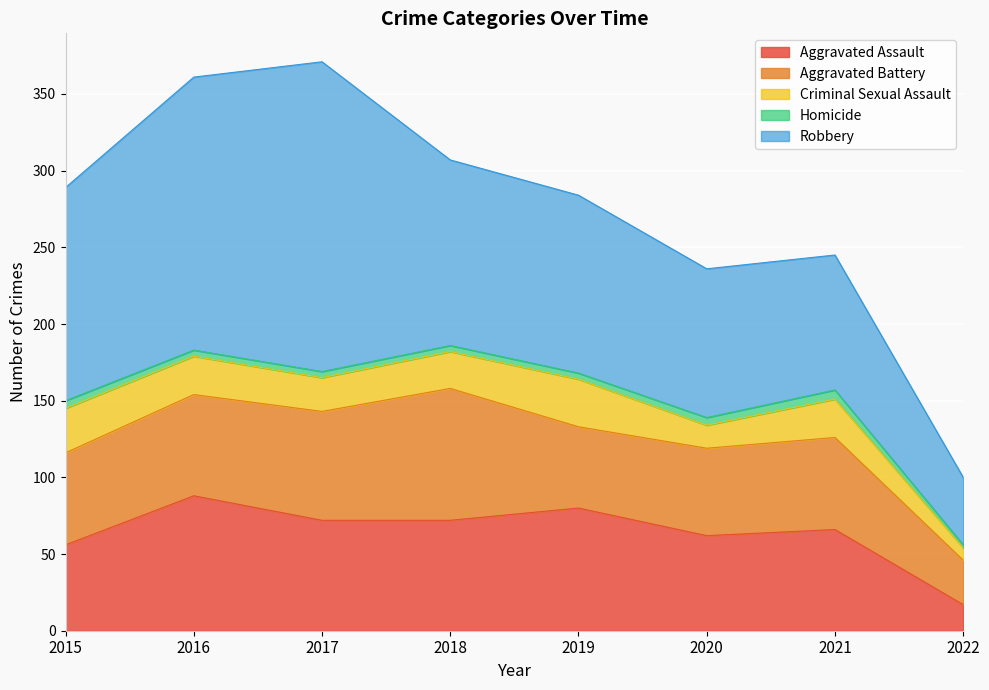

What is the average value of the Homicide series?

4